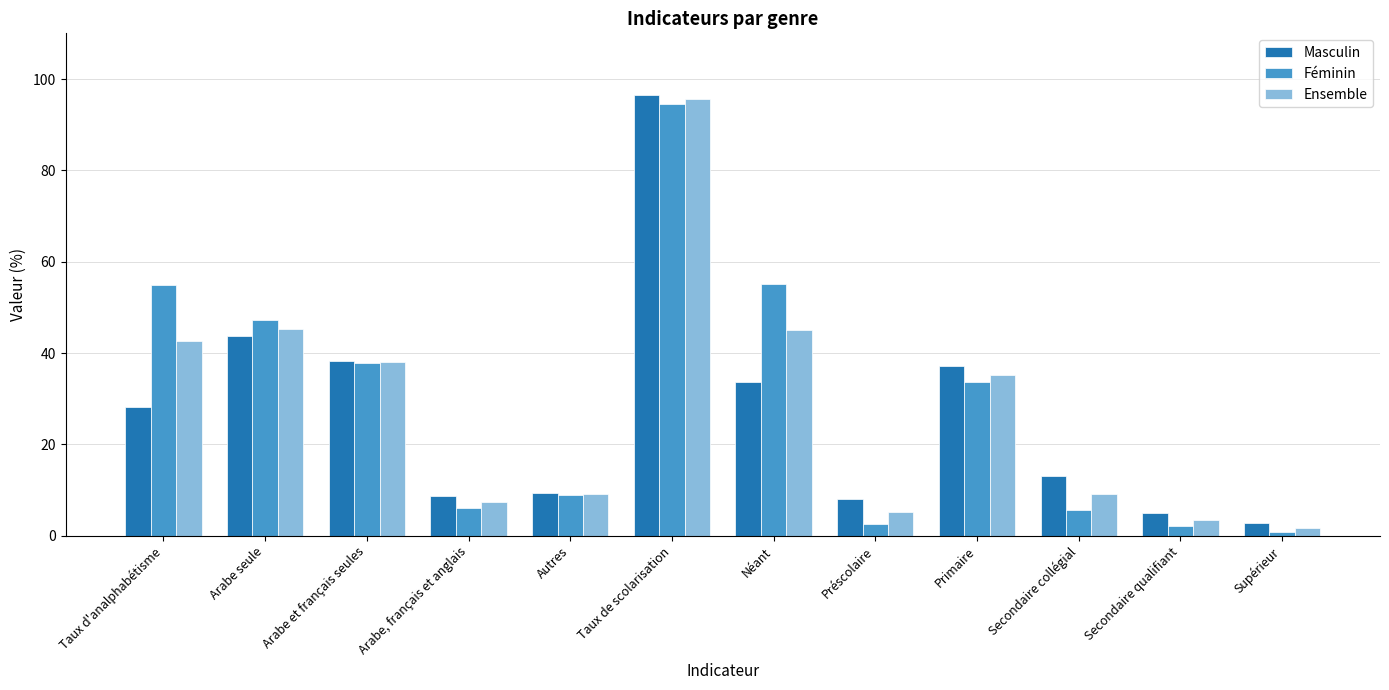

What is the difference between the second highest and second lowest values in the Ensemble series?

41.8